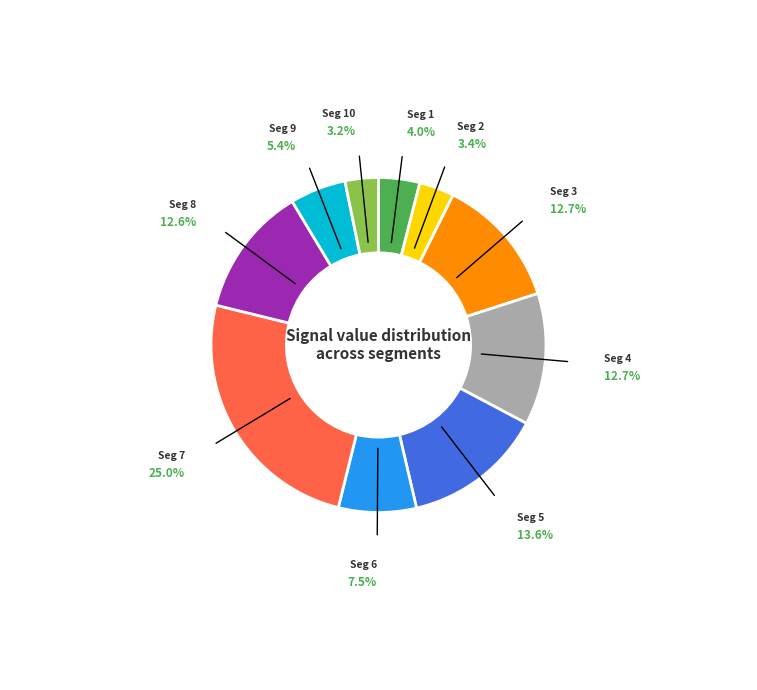

Is there a majority slice in this chart?

No